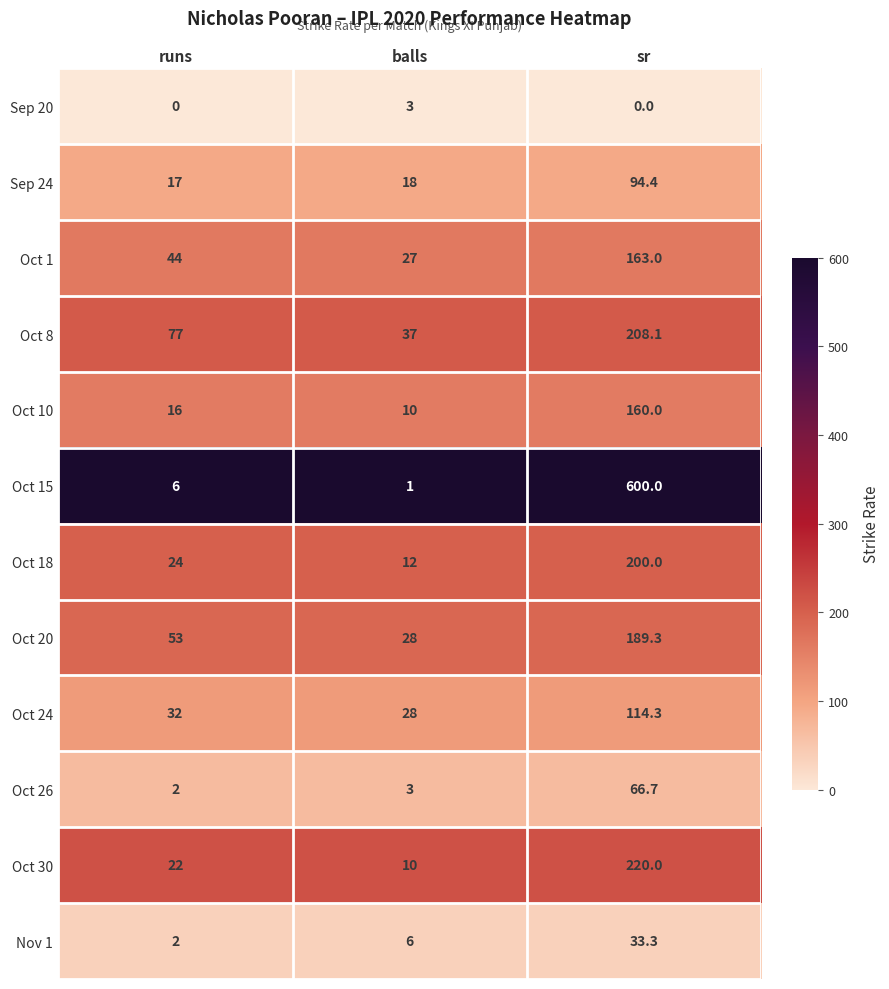

True or false: Oct 15 has a value of 6.0 at runs.

True